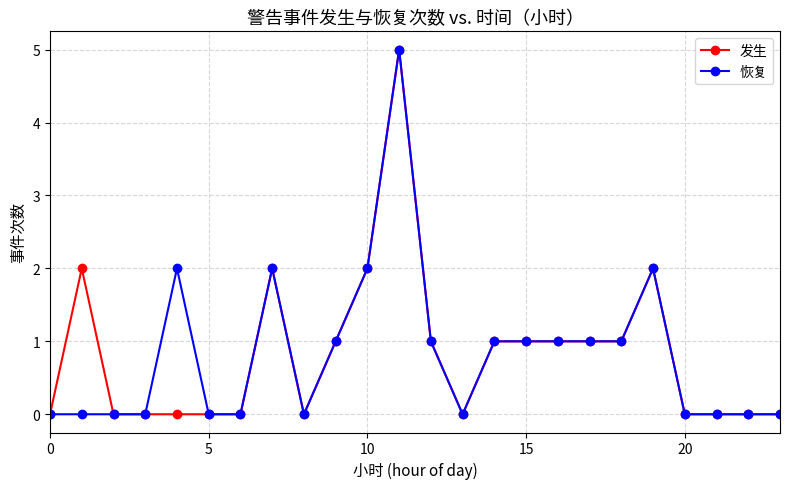

True or false: 恢复 has more than 1 points higher than both neighbors.

True